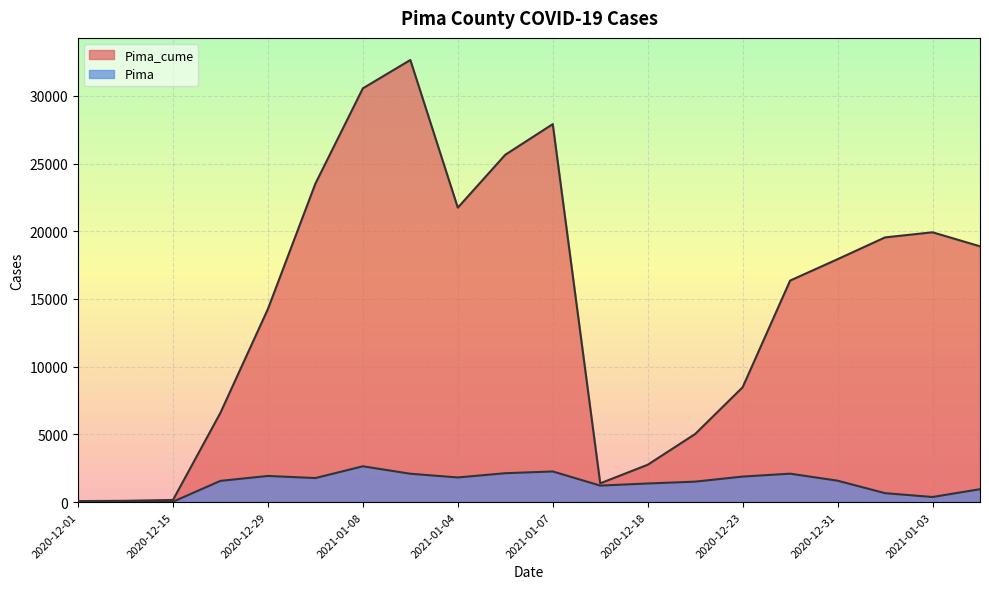

Reading right to left, transcribe all the data shown in this chart.

Pima_cume: 18886	19921	19545	17935	16355	8479	5028	2757	1384	27908	25647	21740	32644	30551	23515	14257	6595	156	94	73
Pima: 951	376	659	1580	2098	1884	1510	1373	1218	2261	2132	1819	2093	2643	1775	1930	1567	27	2	0